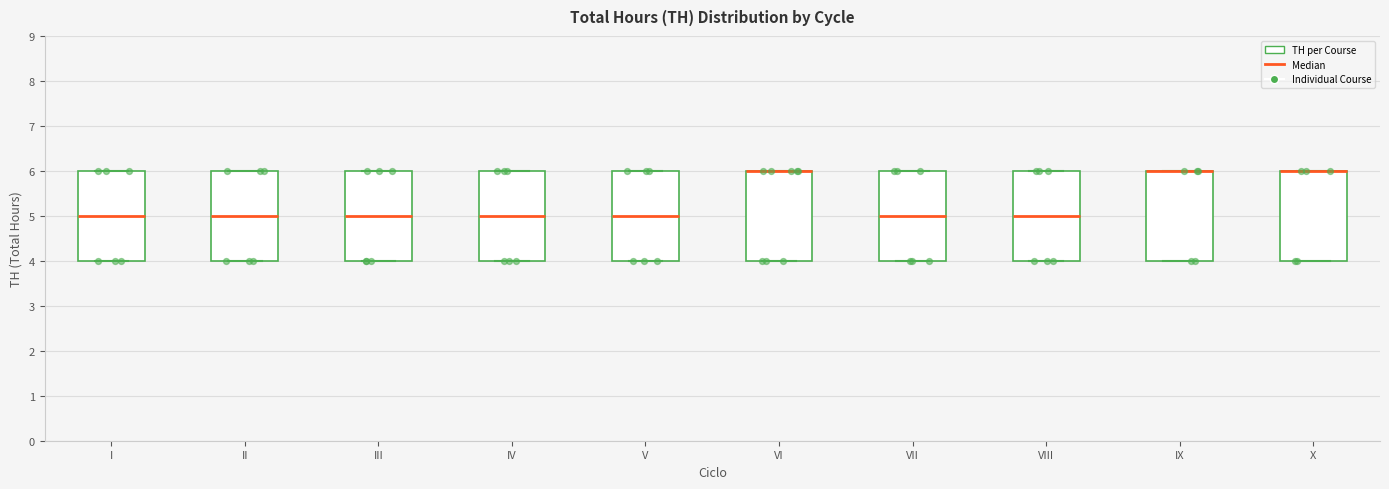

Reading left to right, read every box against the y-axis: the position of its median line, the range the box covers, and the ends of its whiskers. The values are not printed on the chart, so give them approximately, as read against the axis.

I: median 5, box 4 to 6, whiskers 4 to 6
II: median 5, box 4 to 6, whiskers 4 to 6
III: median 5, box 4 to 6, whiskers 4 to 6
IV: median 5, box 4 to 6, whiskers 4 to 6
V: median 5, box 4 to 6, whiskers 4 to 6
VI: median 6 (drawn on the box's upper edge), box 4 to 6, whiskers 4 to 6
VII: median 5, box 4 to 6, whiskers 4 to 6
VIII: median 5, box 4 to 6, whiskers 4 to 6
IX: median 6 (drawn on the box's upper edge), box 4 to 6, whiskers 4 to 6
X: median 6 (drawn on the box's upper edge), box 4 to 6, whiskers 4 to 6